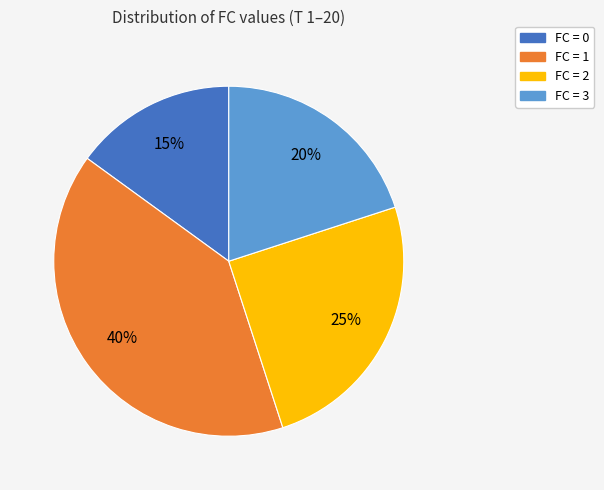

To the nearest percent, what is the average slice percentage?

25%